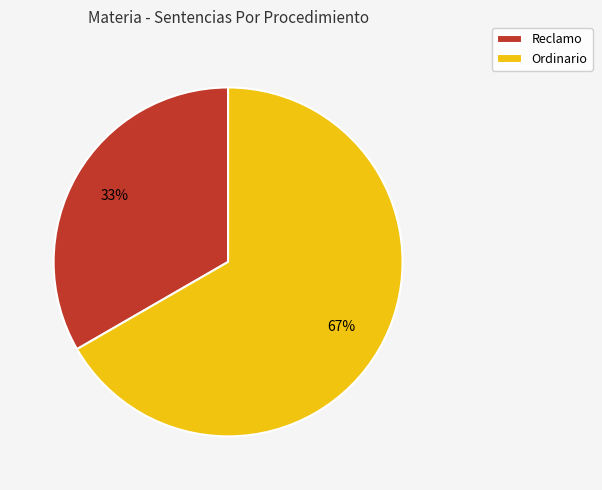

To the nearest percent, what is the average slice percentage?

50%